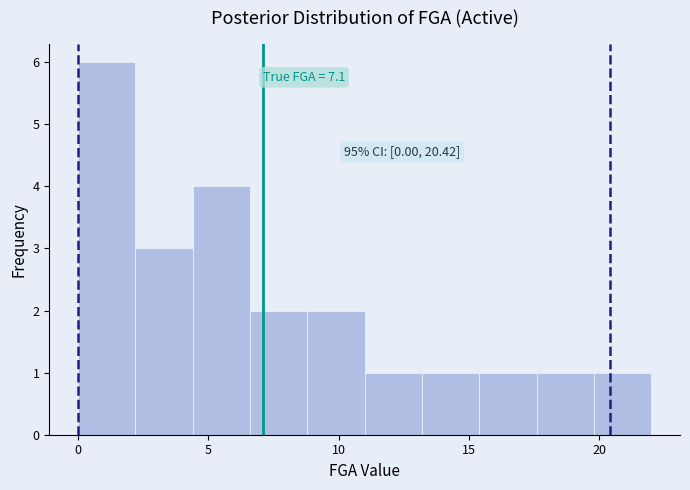

Which range on the x-axis has the tallest bar?

0.0 to 2.2